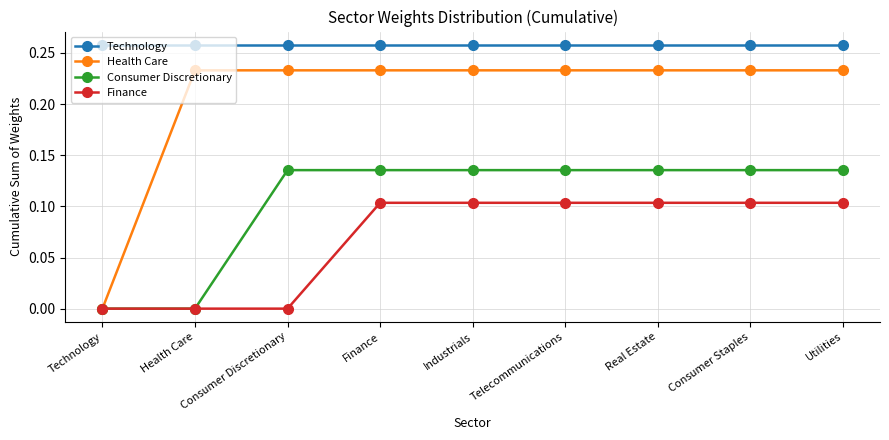

What is the label of the 7th point from the left?

Real Estate